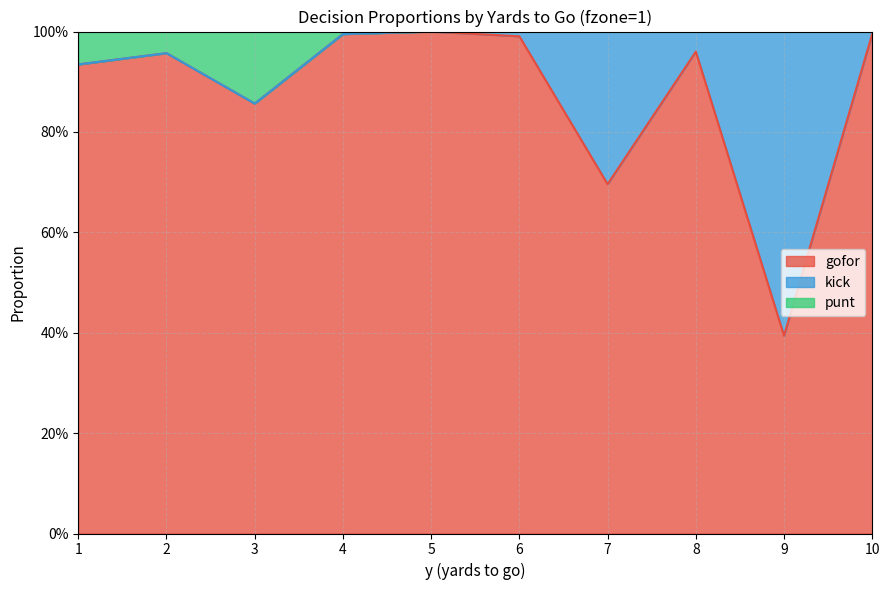

Which series changed the most between 4 and 8?

gofor